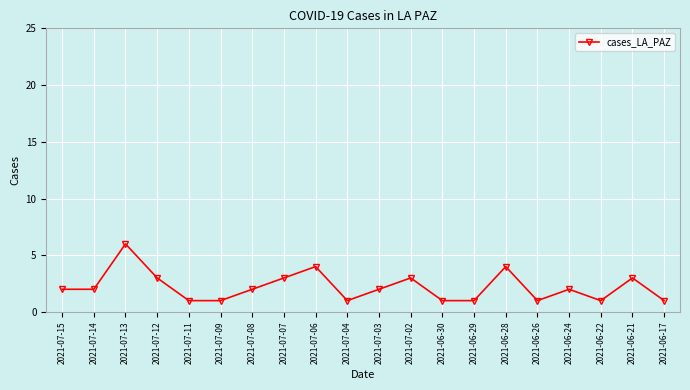

Count the values in the range 1 to 3.

17